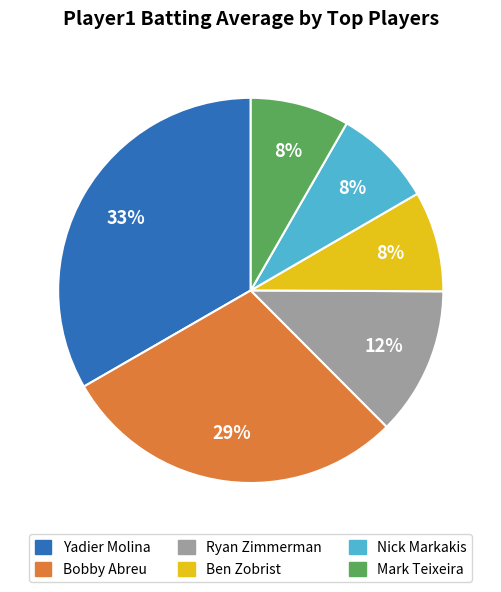

Does any single category account for the majority?

No